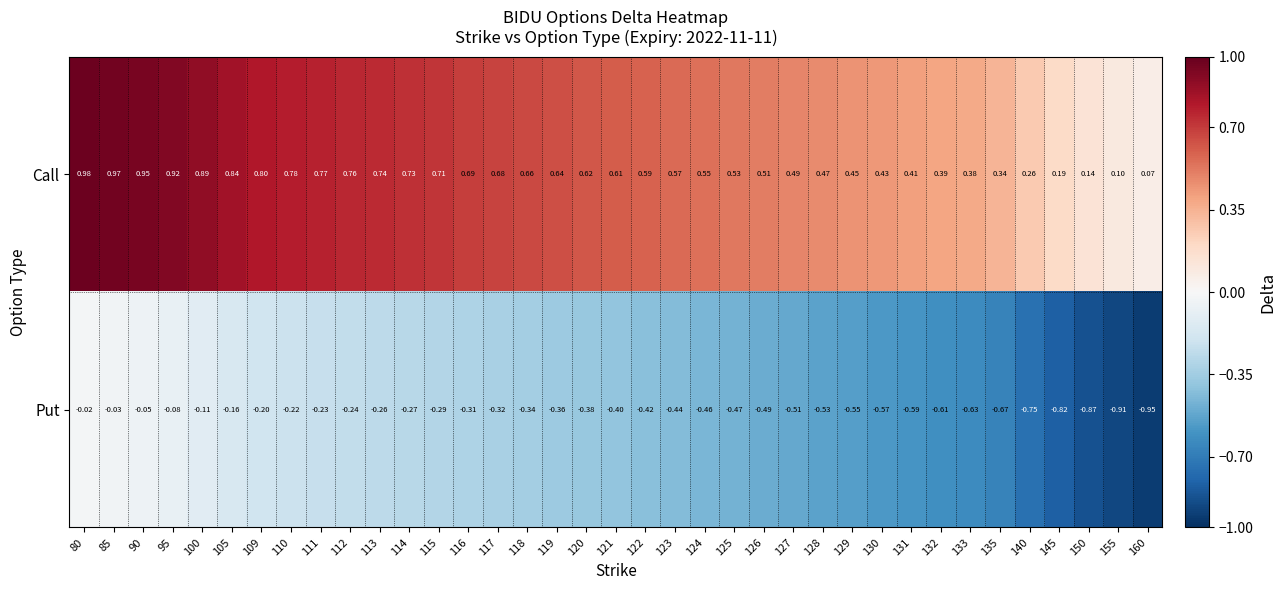

Is the value of Call at 135 greater than the value of Put at 128?

Yes